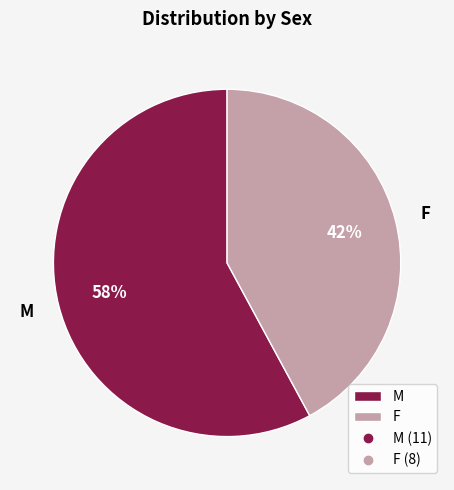

Rank the categories by value from lowest to highest.

F, M